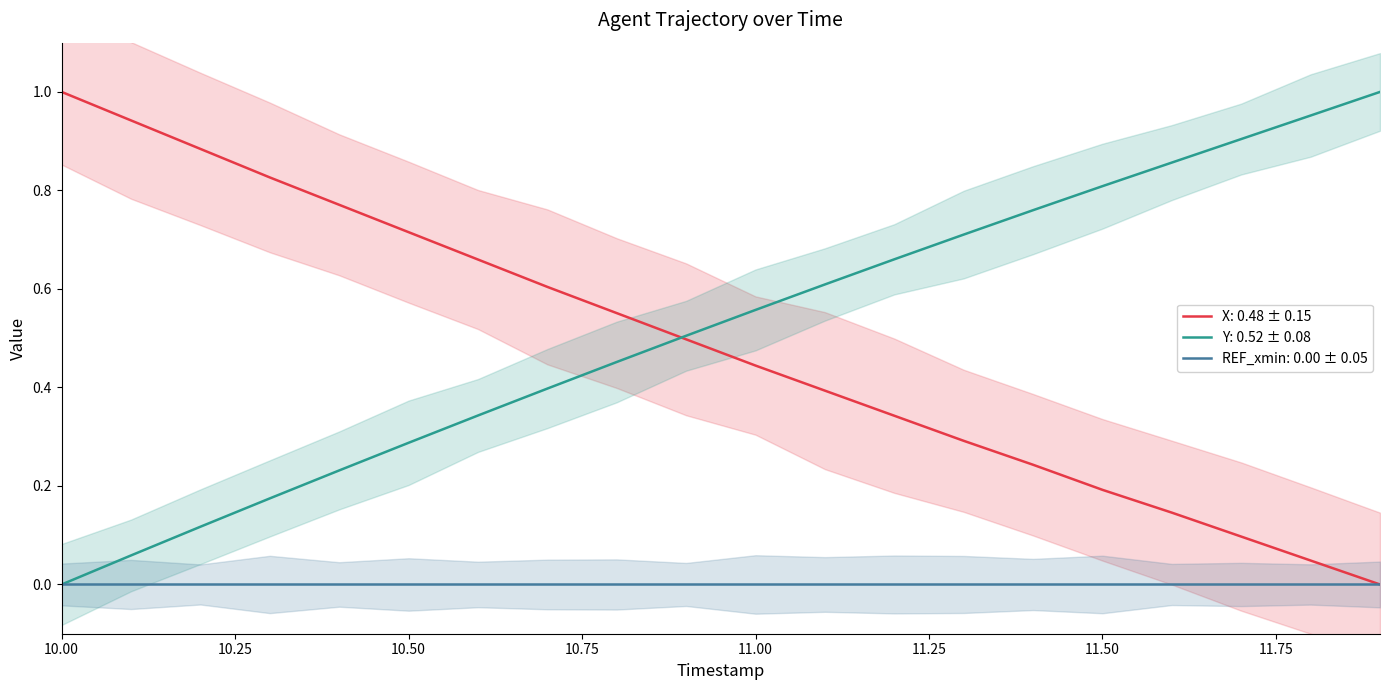

True or false: X has a value of 0.1 at 11.2.

False